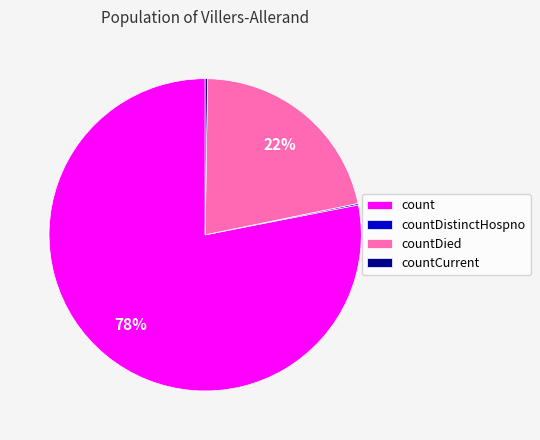

To the nearest percent, what is the average slice percentage?

25%